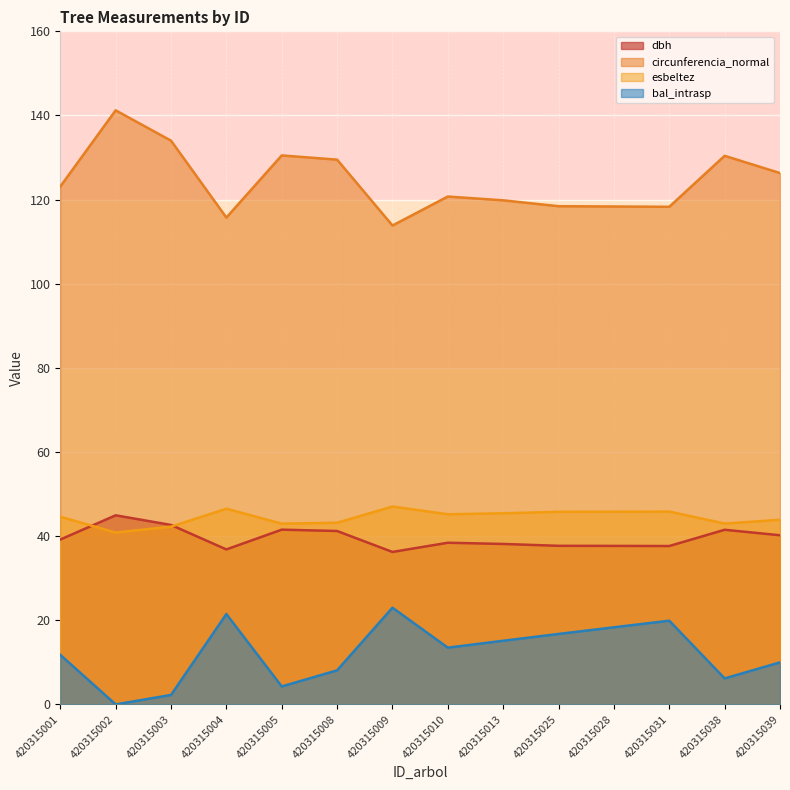

What are all the series names shown in the legend?

dbh, circunferencia_normal, esbeltez, bal_intrasp